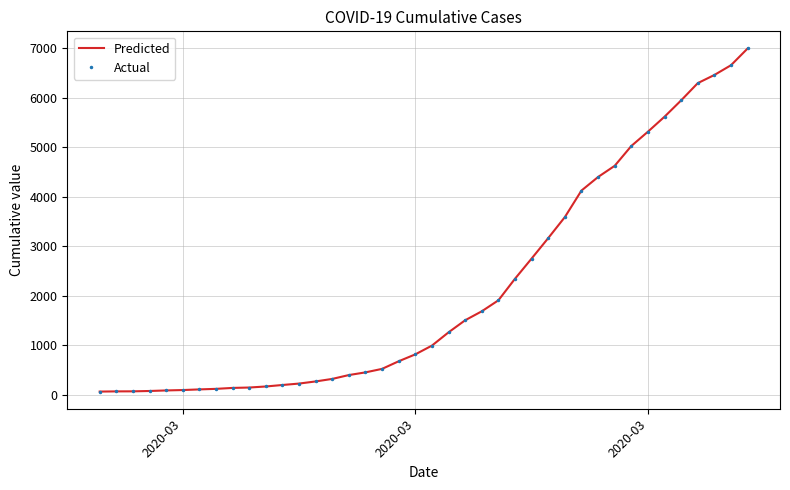

Reading right to left, what are all the values shown in this chart?

Predicted: 6995	6657	6460	6295	5947	5617	5314	5025	4625	4399	4125	3589	3165	2752	2344	1908	1686	1505	1261	993	816	677	523	452	398	320	269	226	197	167	146	138	119	108	95	87	76	69	68	64
Actual: 6995	6657	6460	6295	5947	5617	5314	5025	4625	4399	4125	3589	3165	2752	2344	1908	1686	1505	1261	993	816	677	523	452	398	320	269	226	197	167	146	138	119	108	95	87	76	69	68	64